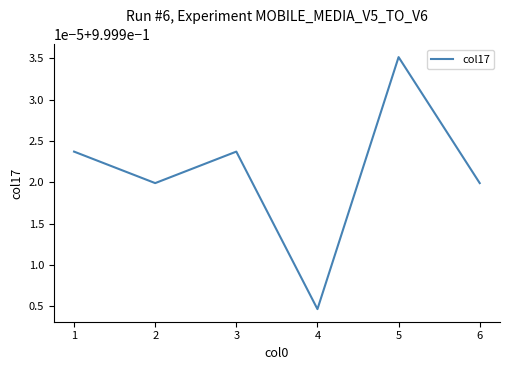

How many interior local valleys (lower than both neighbors) does the data have?

2